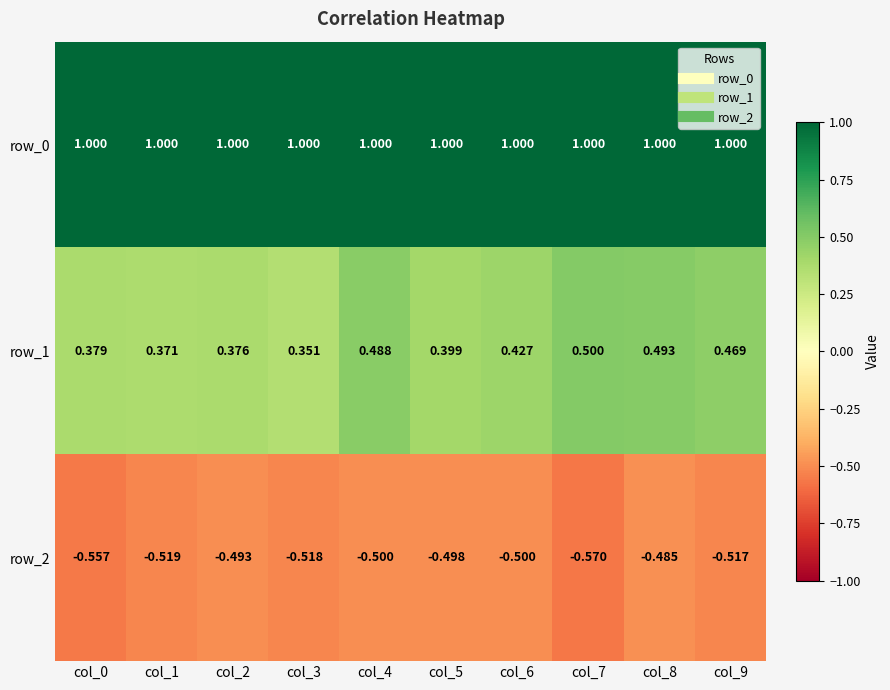

Is the value of row_0 at col_9 greater than the value of row_1 at col_7?

Yes